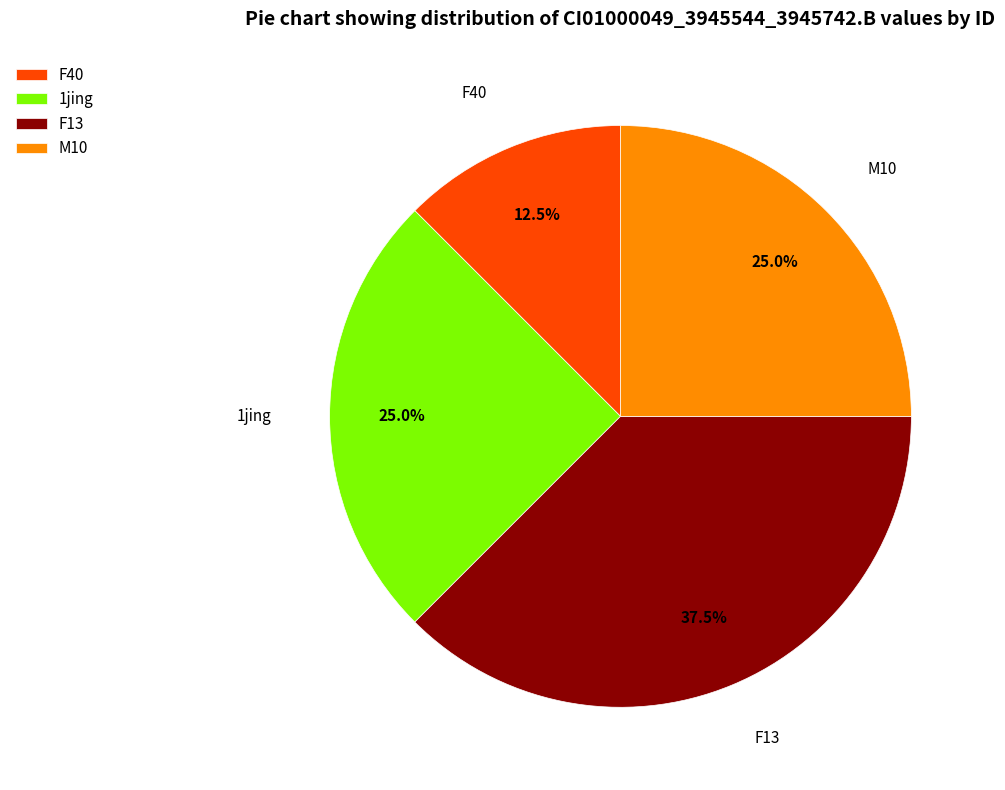

Is it true that M10 is 25% of the pie?

True